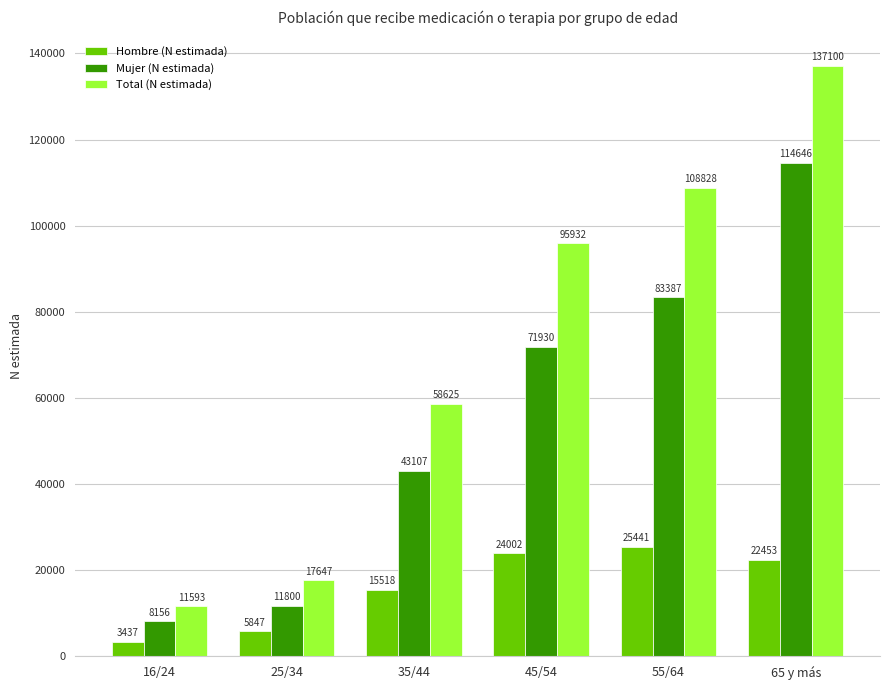

Where is Mujer (N estimada) nearest to the value 61401?

45/54